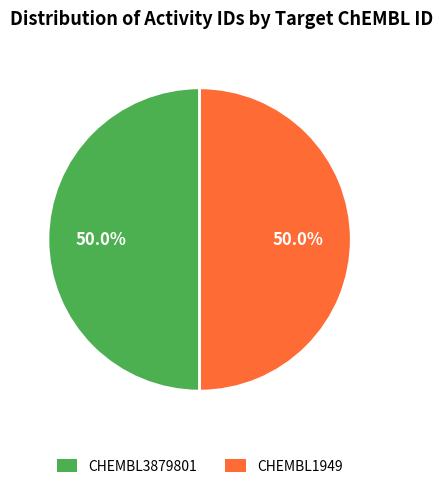

What is the ratio of the value at CHEMBL1949 to the value at CHEMBL3879801?

1.0